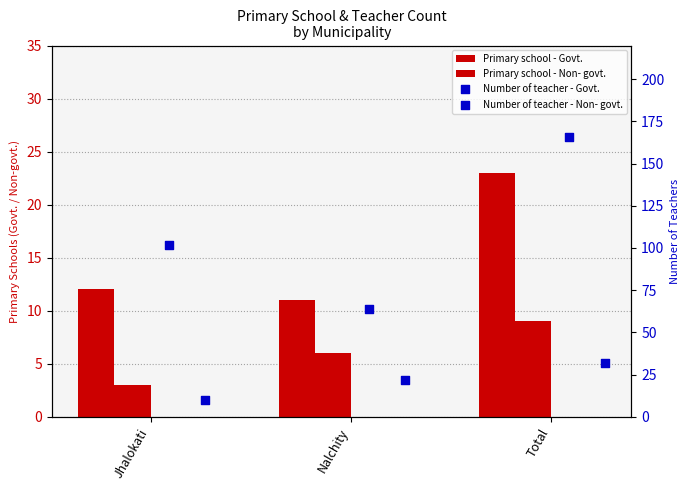

Is the value of Number of teacher - Govt. at Nalchity greater than the value of Number of teacher - Non- govt. at Nalchity?

Yes